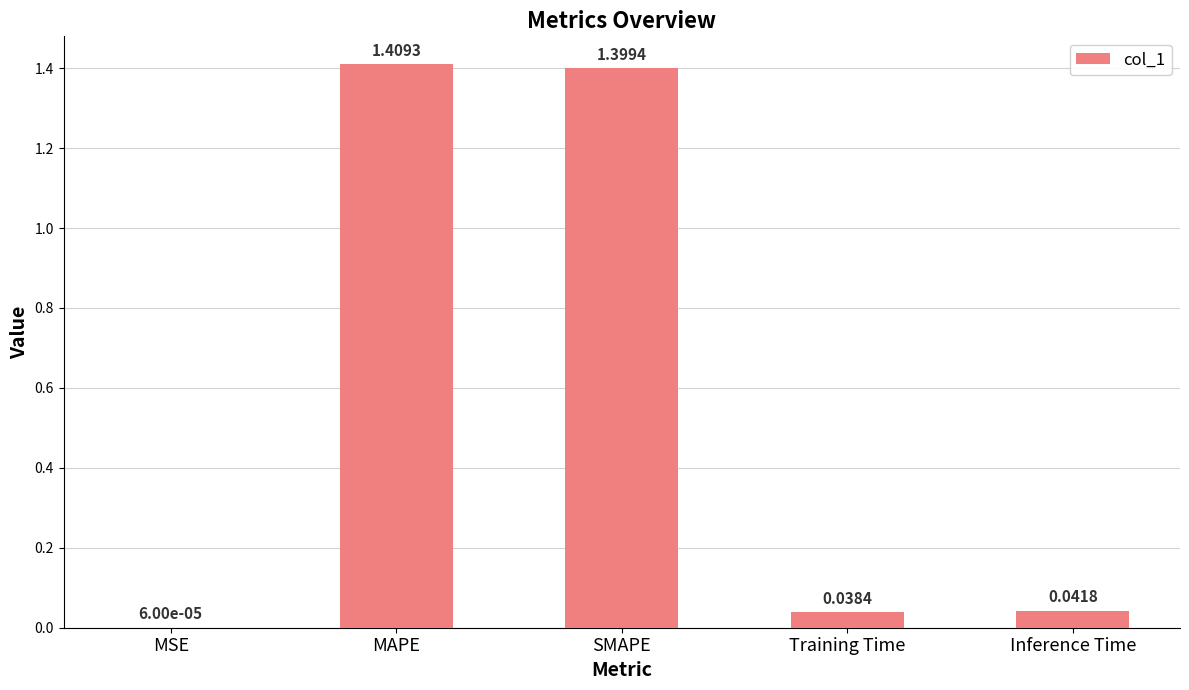

Which category has the highest value across all series?

MAPE